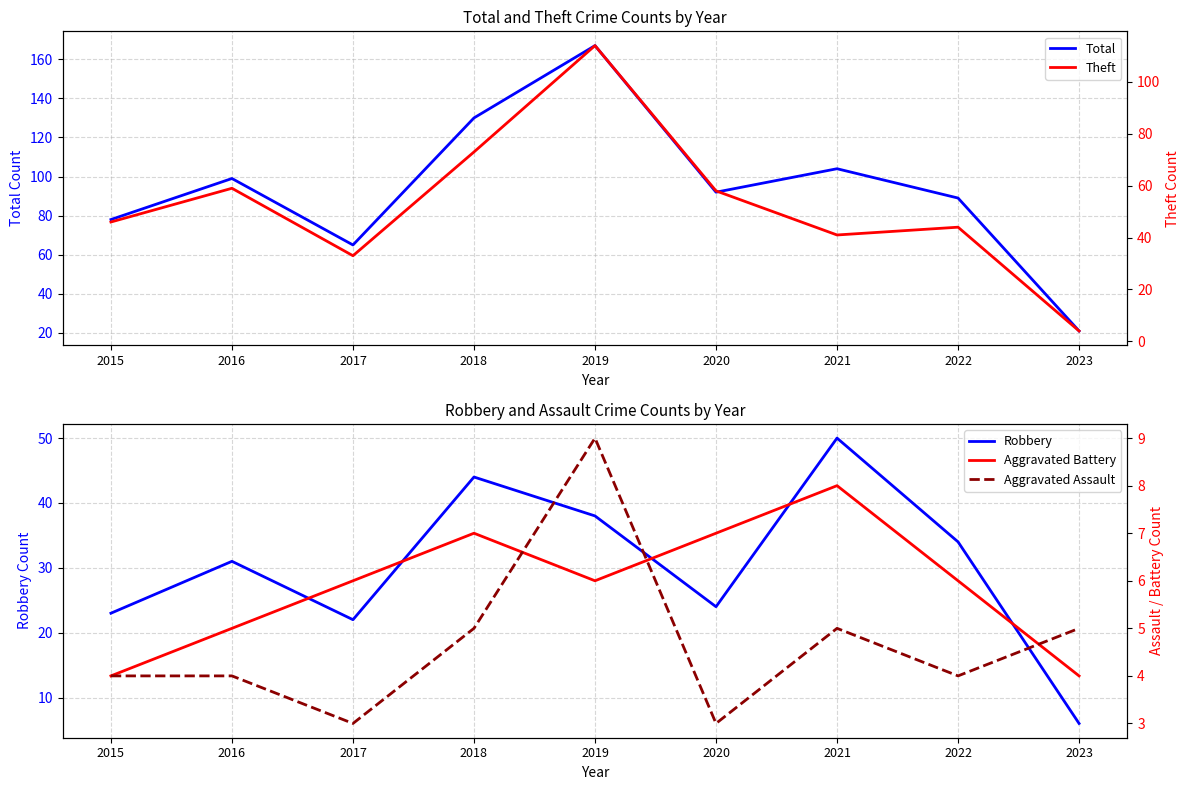

Does the chart have visible grid lines?

Yes